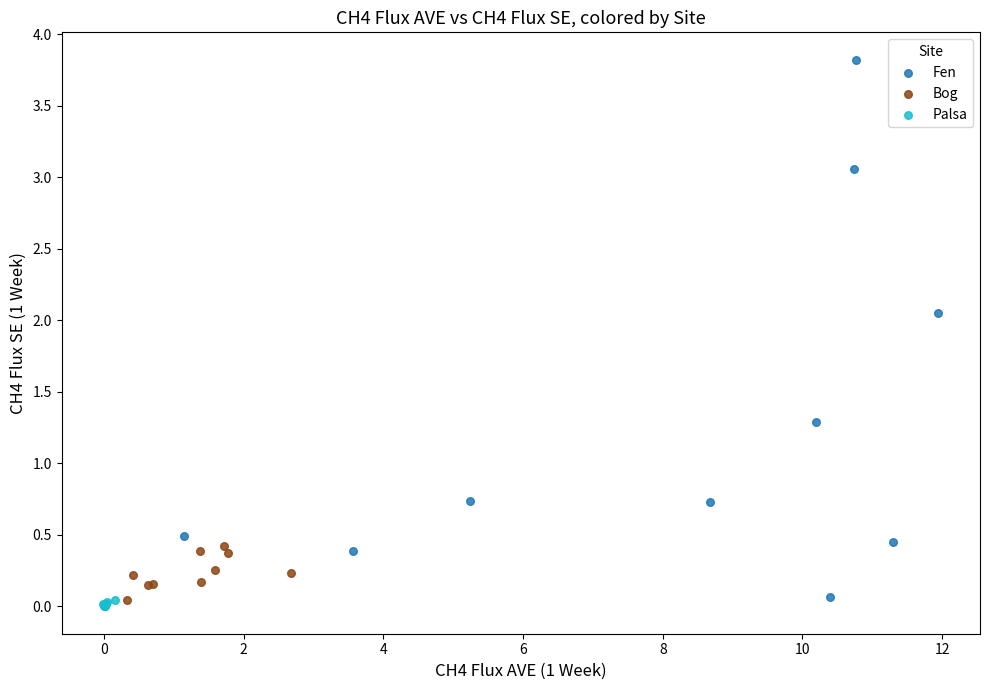

Which series has the widest spread of Y values?

Fen